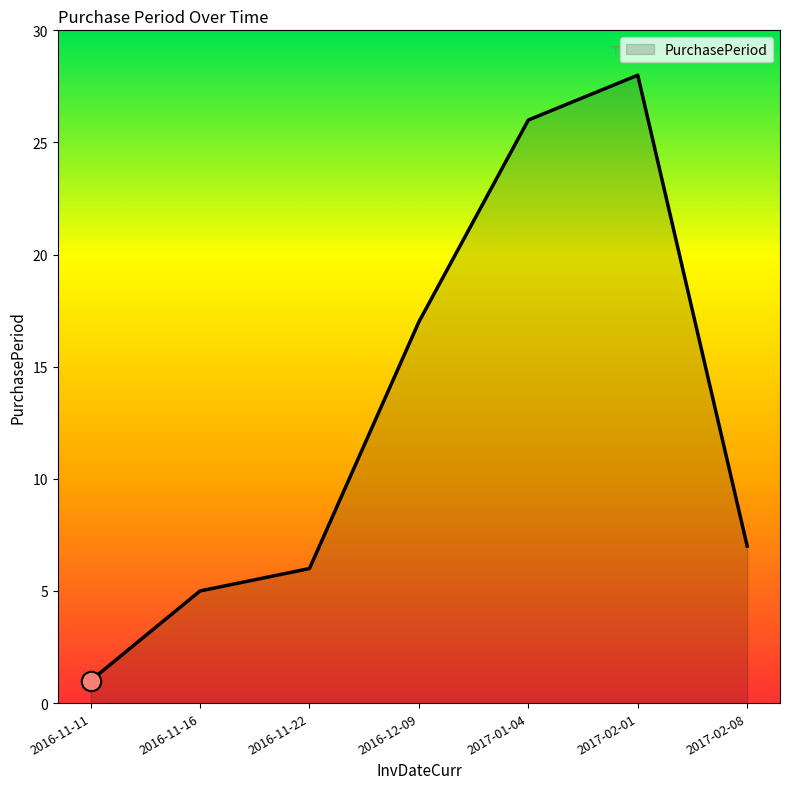

Reading left to right, list all the values displayed in this chart.

1	5	6	17	26	28	7